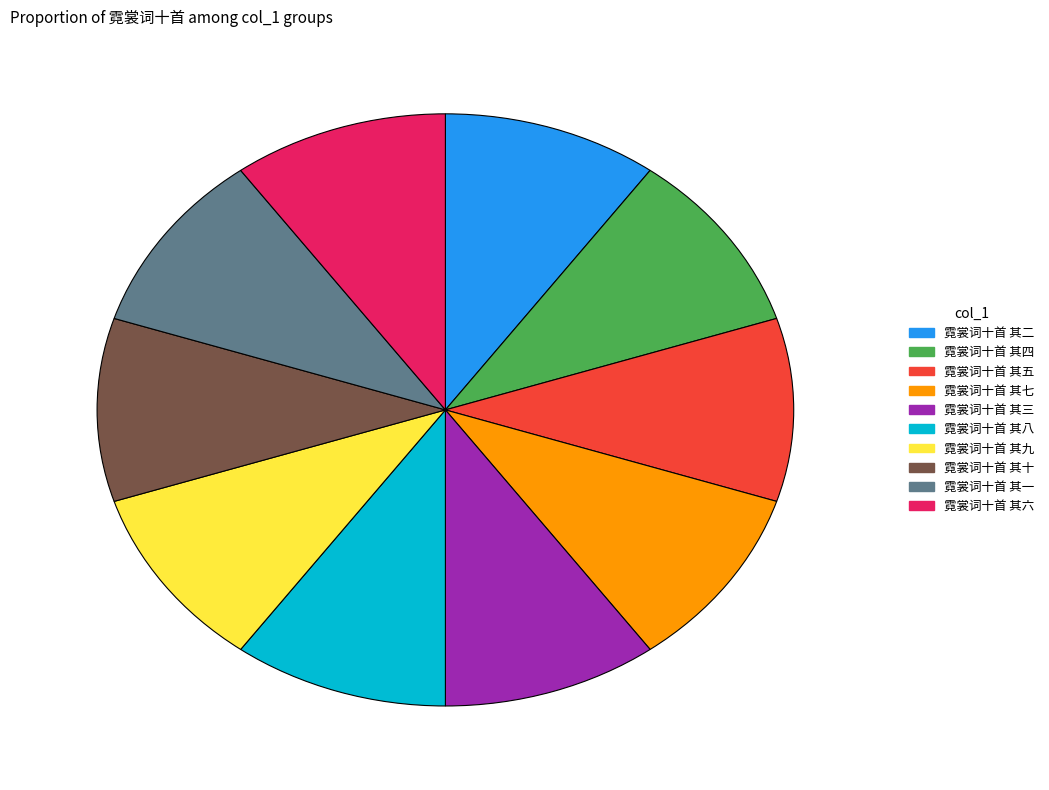

Is the sum of 霓裳词十首 其九 and 霓裳词十首 其六 greater than half?

No